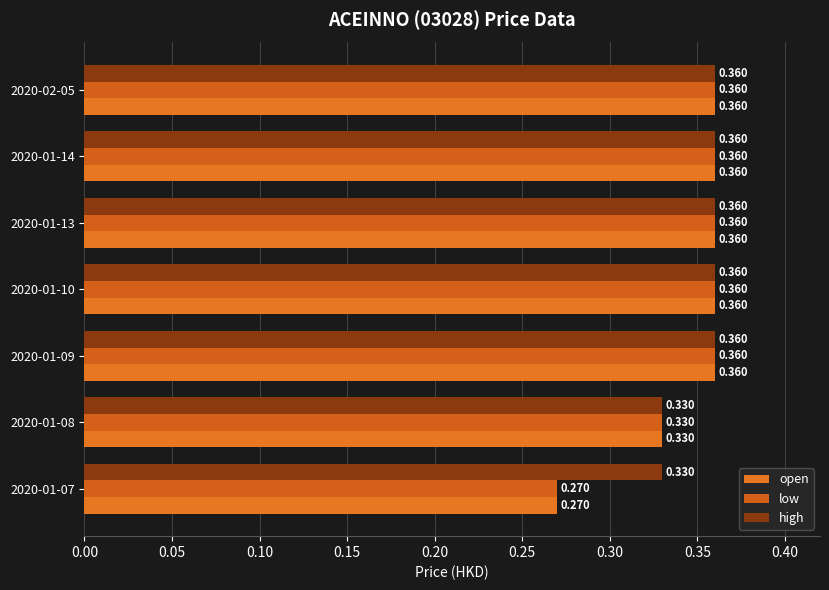

How many low values are between 0 and 1?

7